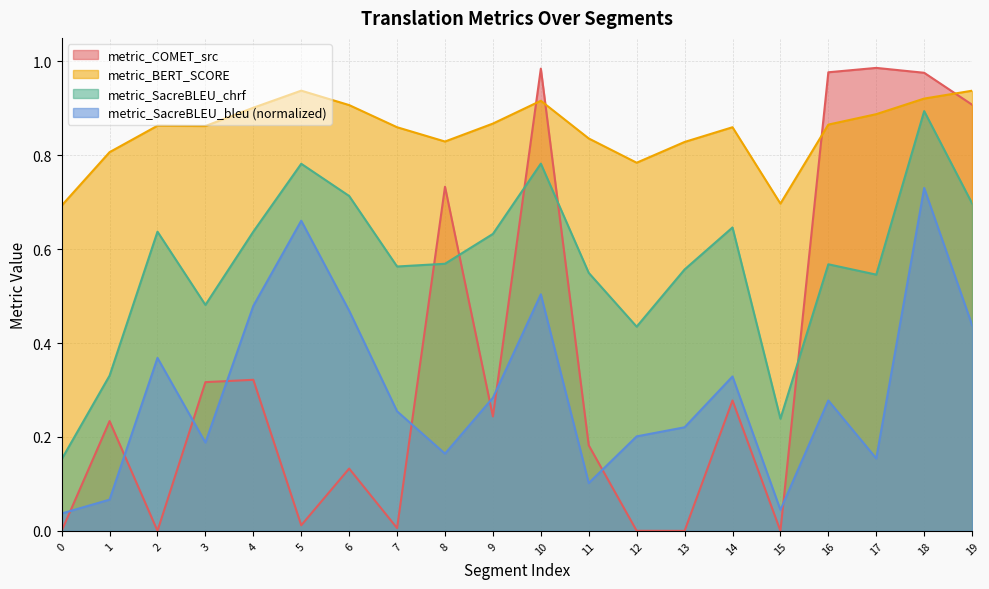

What is the difference between the second highest and second lowest values in the metric_SacreBLEU_chrf series?

0.5